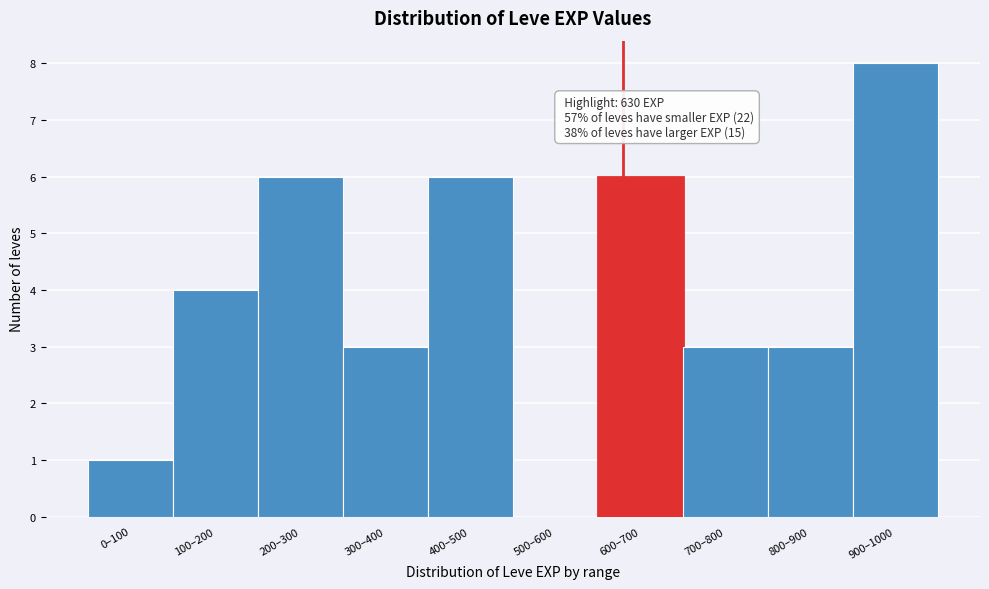

Reading left to right, what are all the values shown in this chart?

0–100=1	100–200=4	200–300=6	300–400=3	400–500=6	500–600=0	600–700=6	700–800=3	800–900=3	900–1000=8